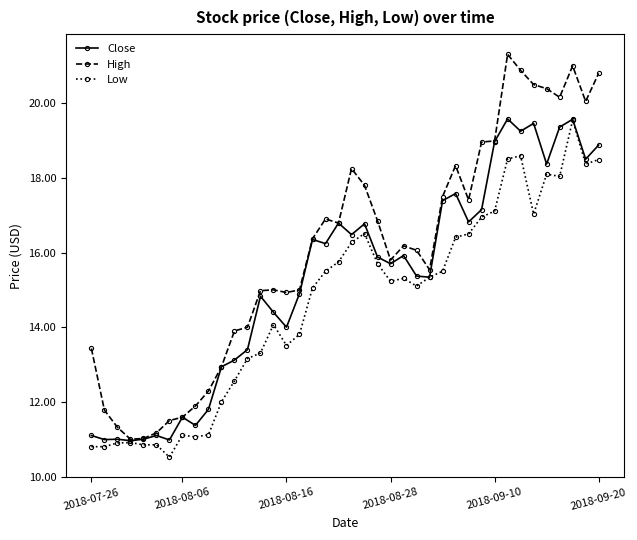

How many data points in High are above 16?

21